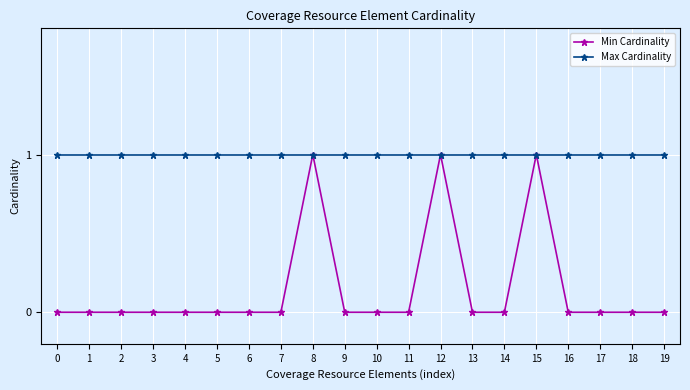

Rank the series by their average value, from highest to lowest.

Max Cardinality, Min Cardinality